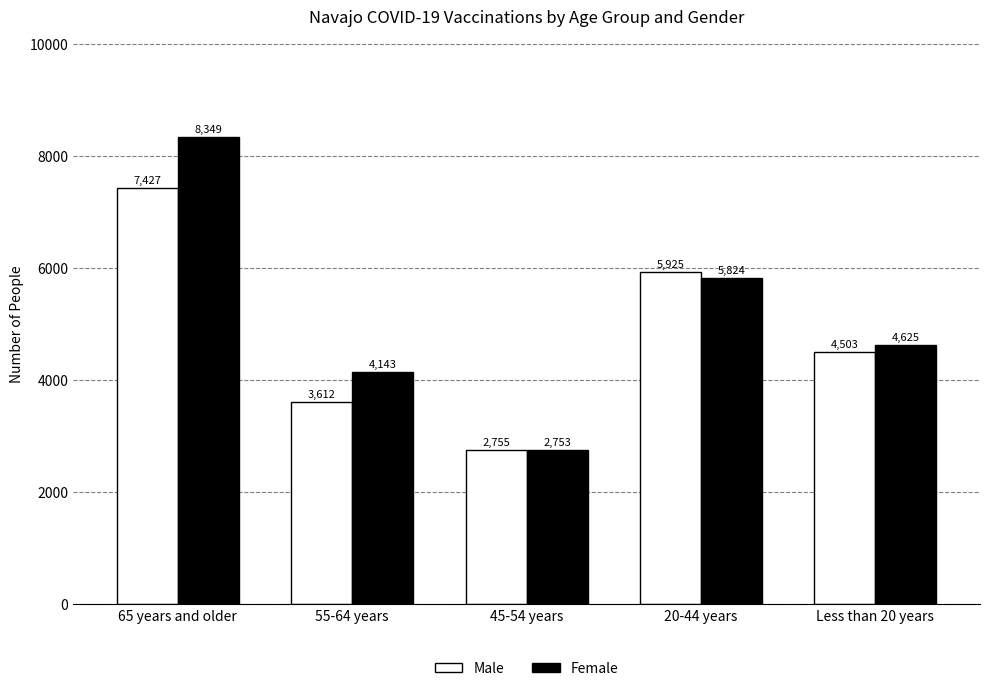

Reading left to right, extract all data points from this chart.

Male: 7427	3612	2755	5925	4503
Female: 8349	4143	2753	5824	4625